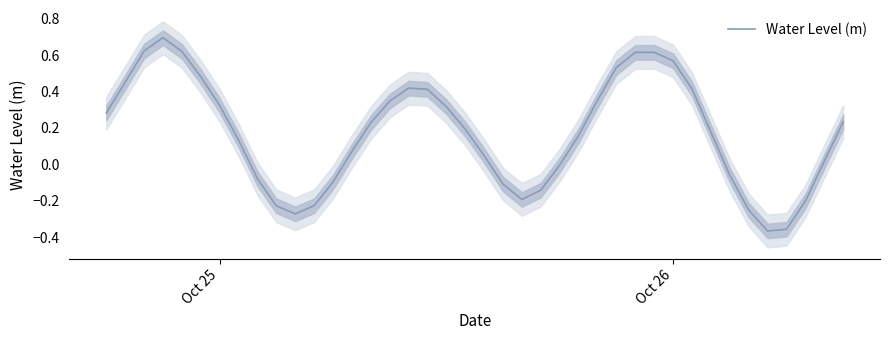

What is the greatest value displayed?

0.7